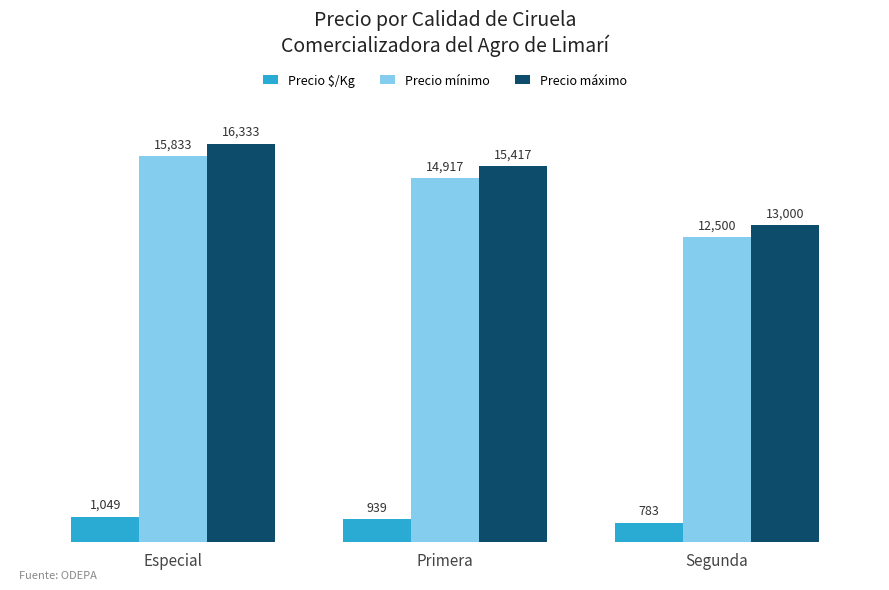

What is the label of the 2nd bar from the right?

Primera